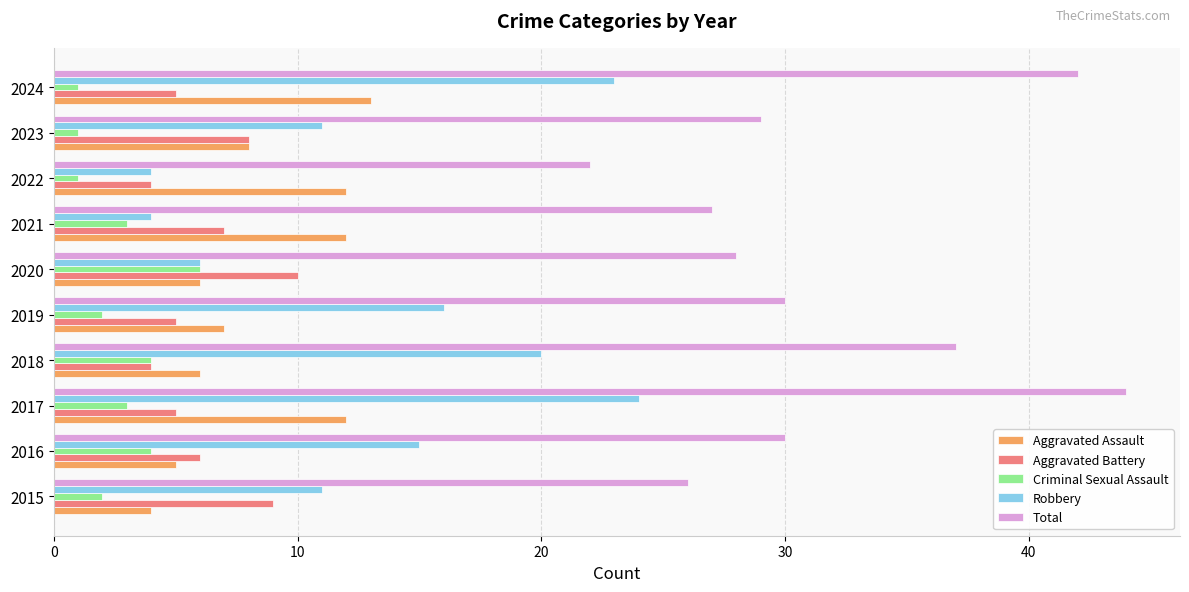

Is the value of Total at 2023 greater than the value of Robbery at 2022?

Yes